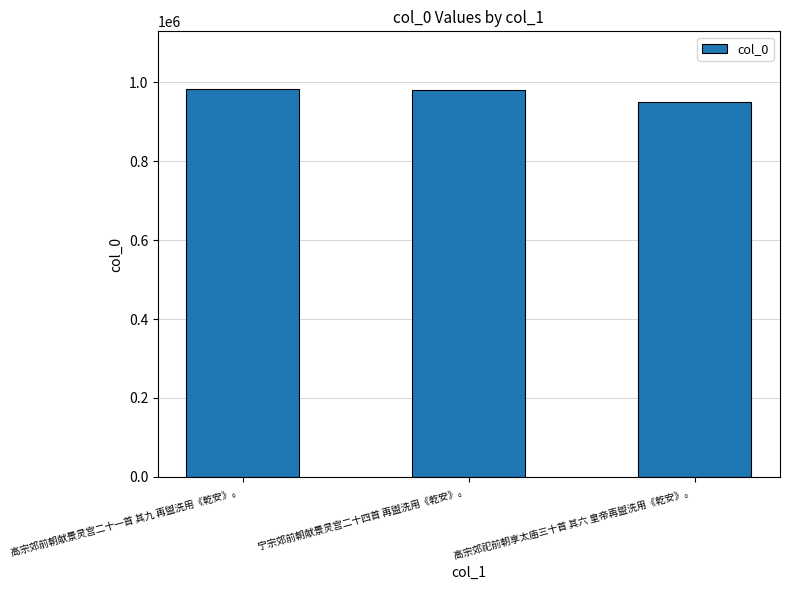

What is the label of the 1st bar from the left?

高宗郊前朝献景灵宫二十一首 其九 再盥洗用《乾安》。